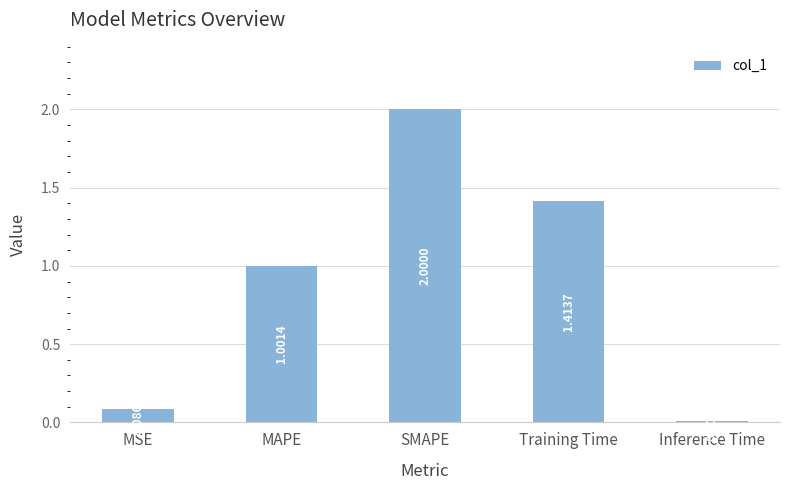

Are the bars horizontal?

No